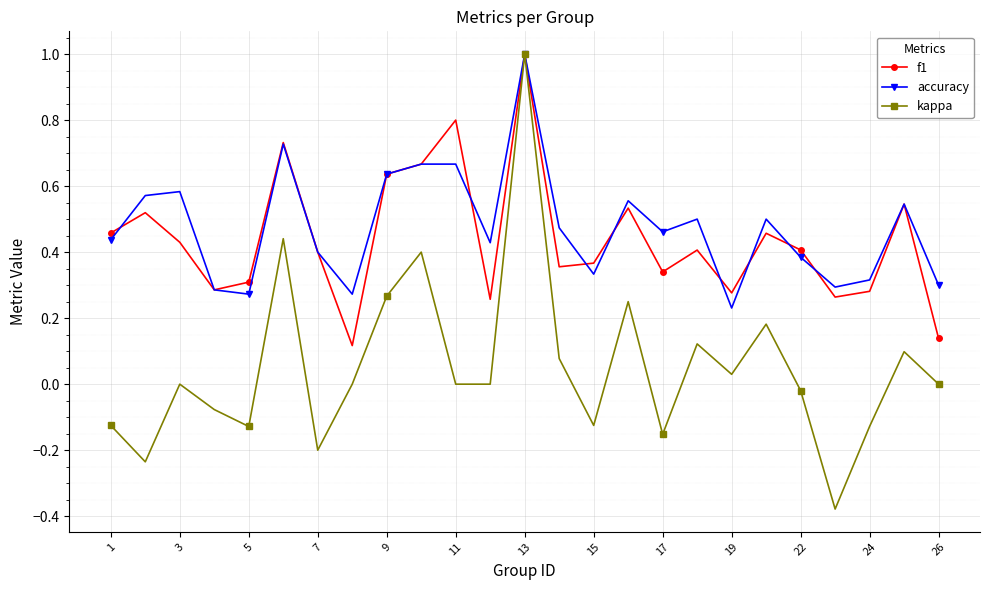

How many interior local peaks does the kappa series have?

8